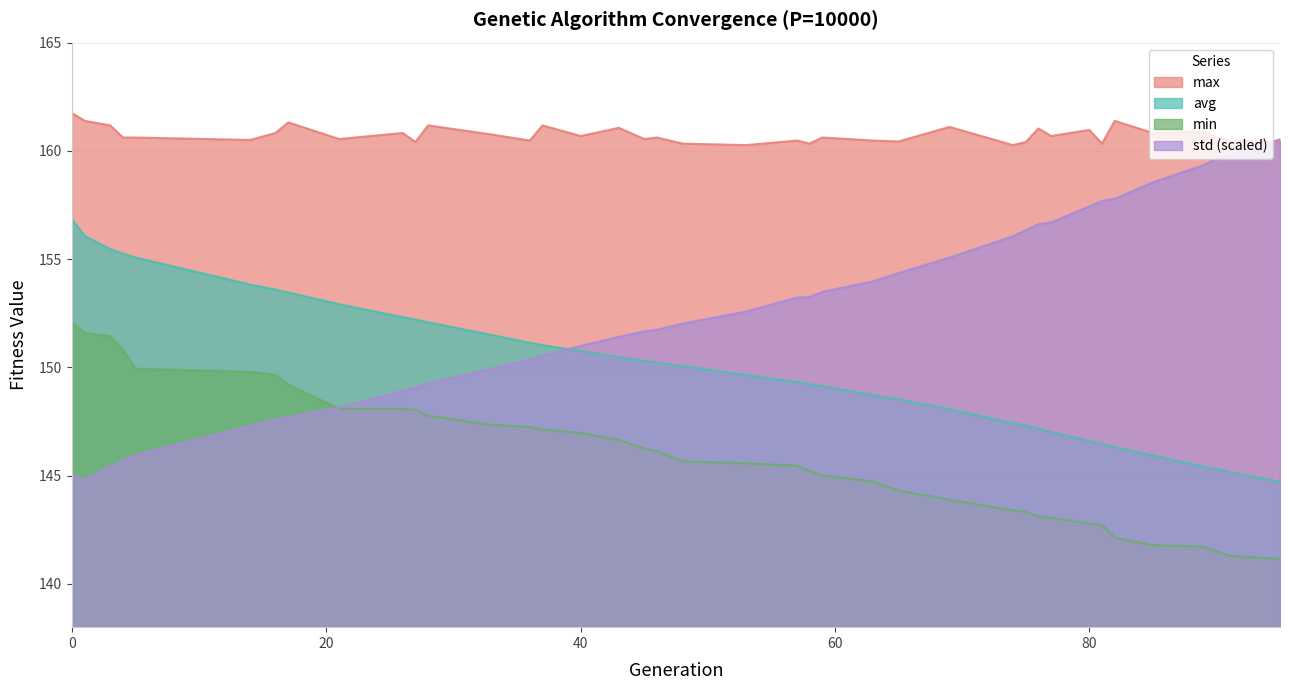

Rank the series at min from highest to lowest value.

max, avg, min, gen